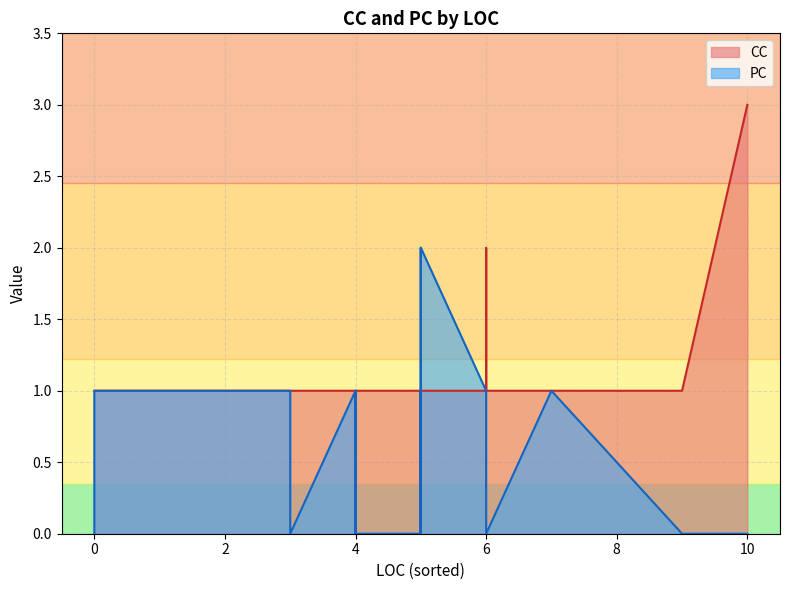

What is the total value across all series at 10?

3